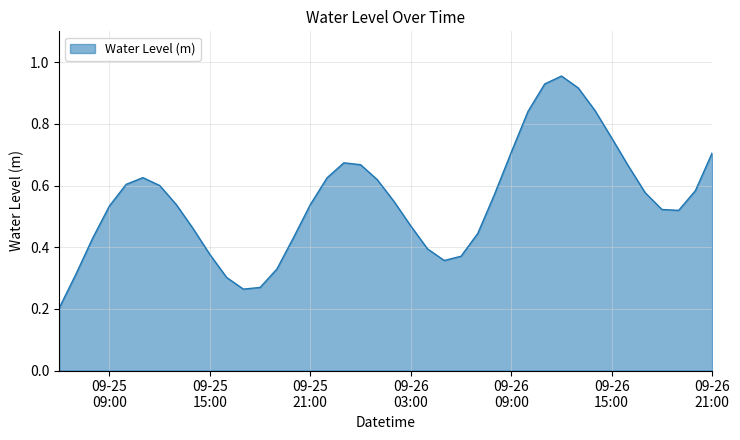

Does the chart have visible grid lines?

Yes